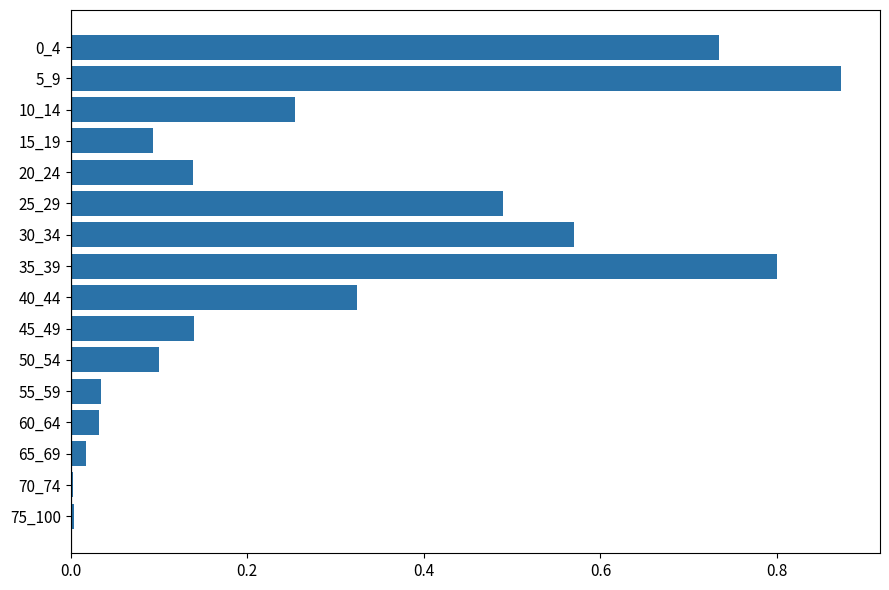

What is the sum of all values?

4.6